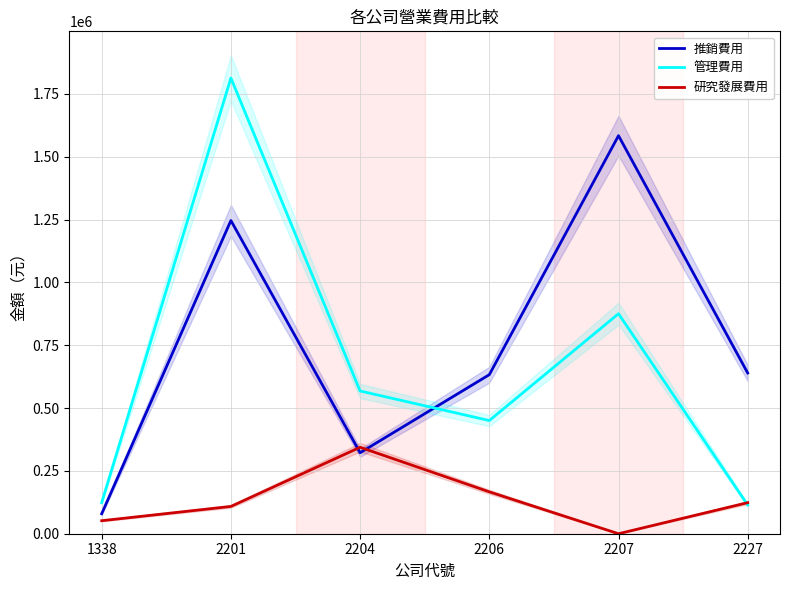

How many times do 管理費用 and 推銷費用 cross each other?

1